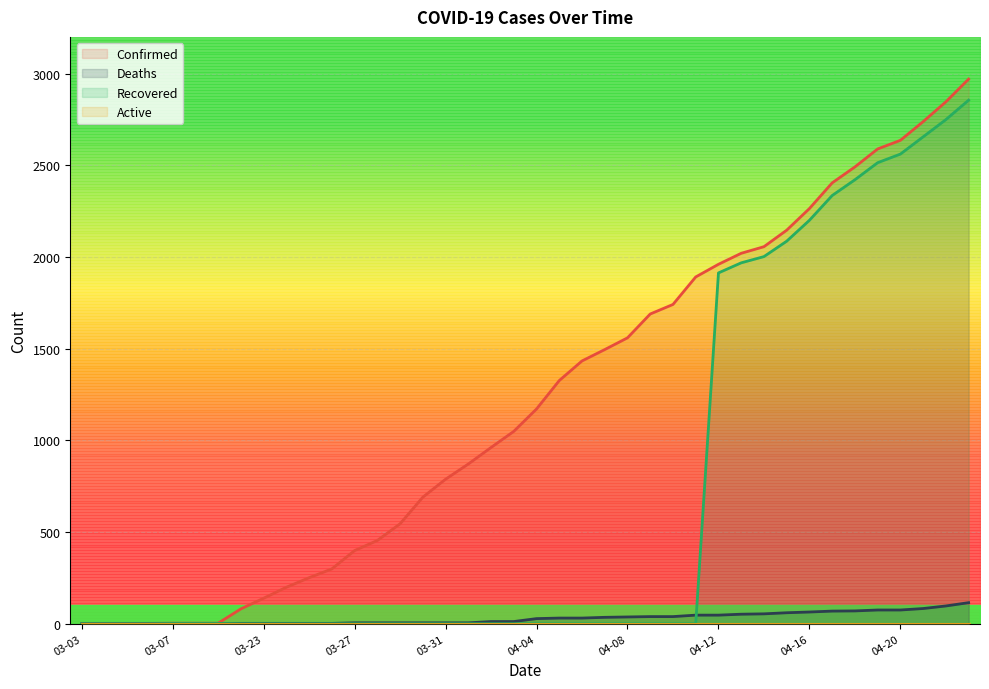

True or false: Recovered has a value of 1437 at 03-29.

False